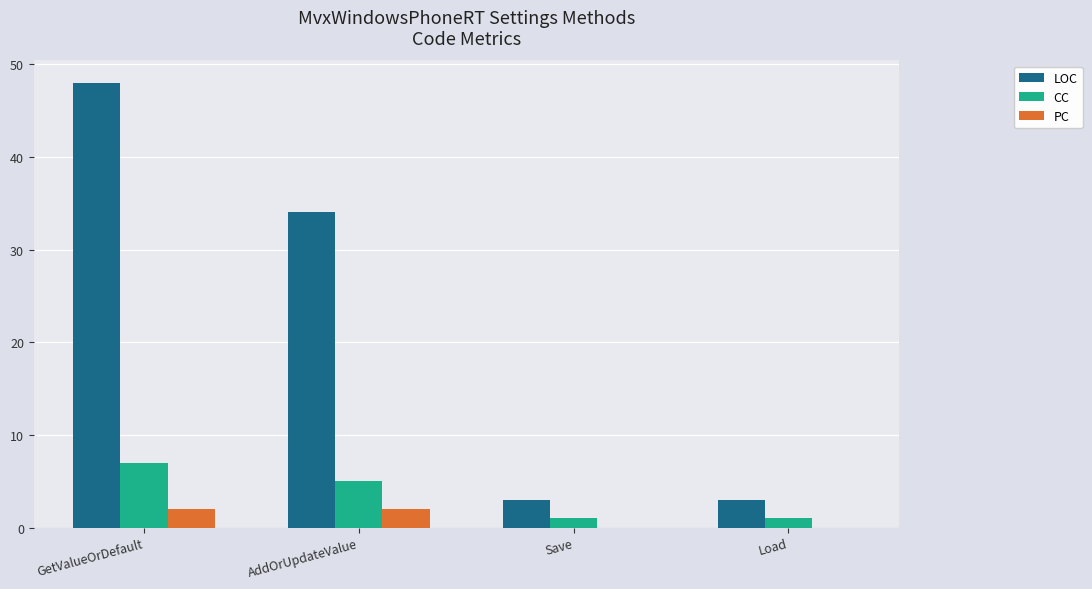

How many distinct data groups are displayed?

3